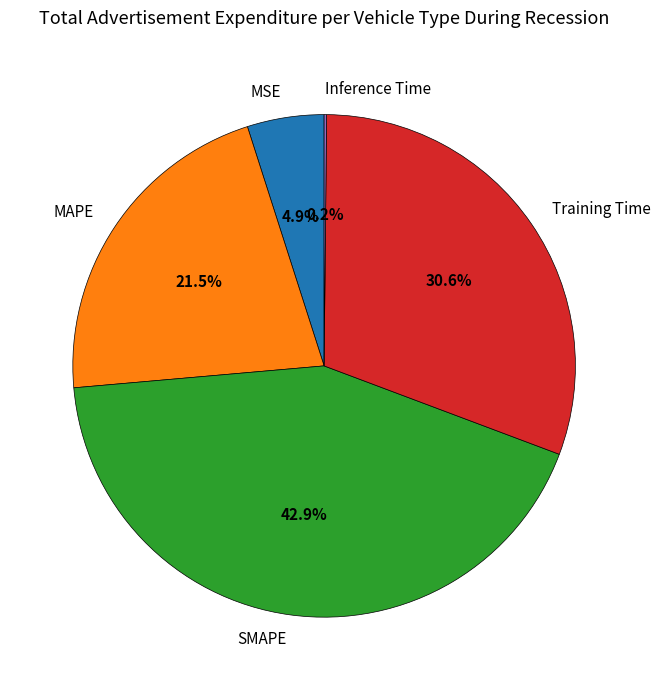

What is the largest slice in the pie chart?

SMAPE